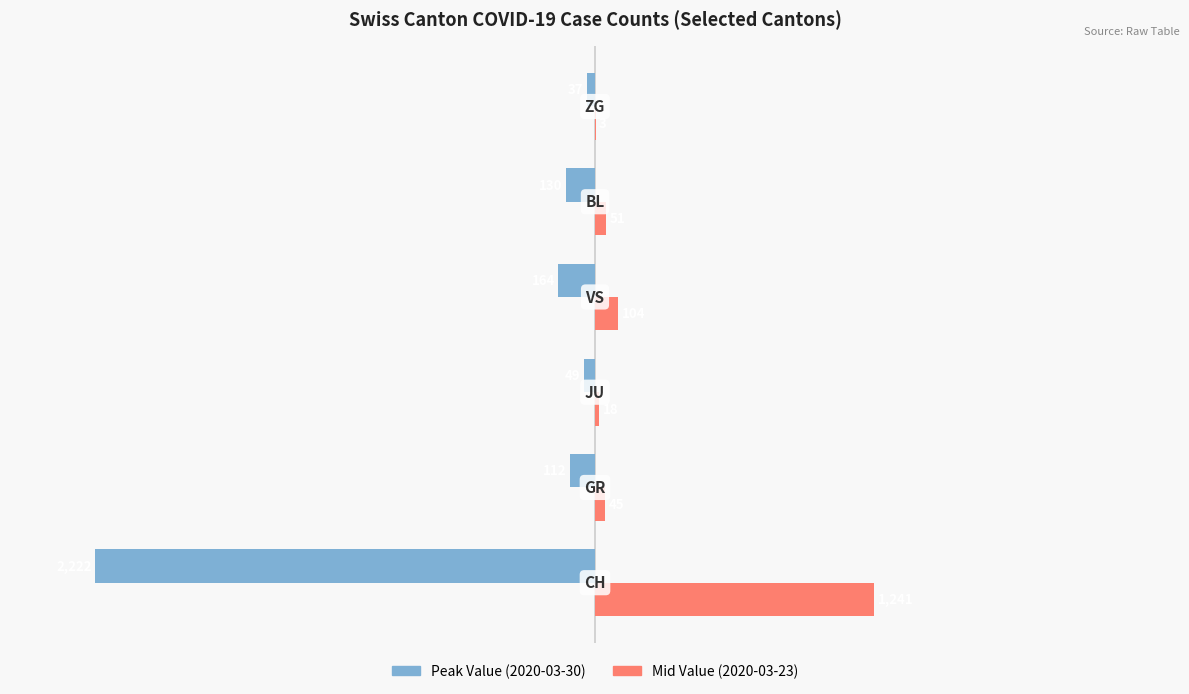

What is the greatest value displayed?

1241